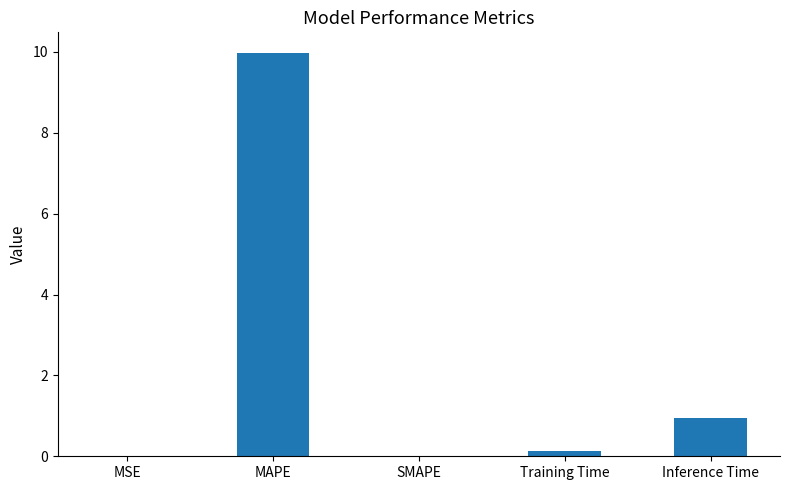

What is the greatest value displayed?

10.0